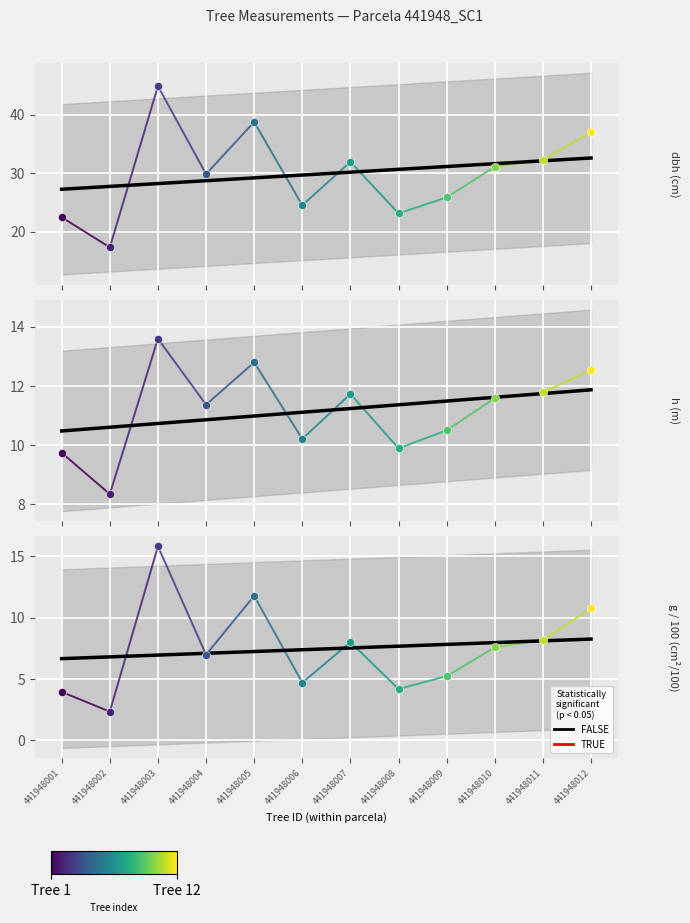

Which has a higher value, 441948011 or 441948002?

441948011